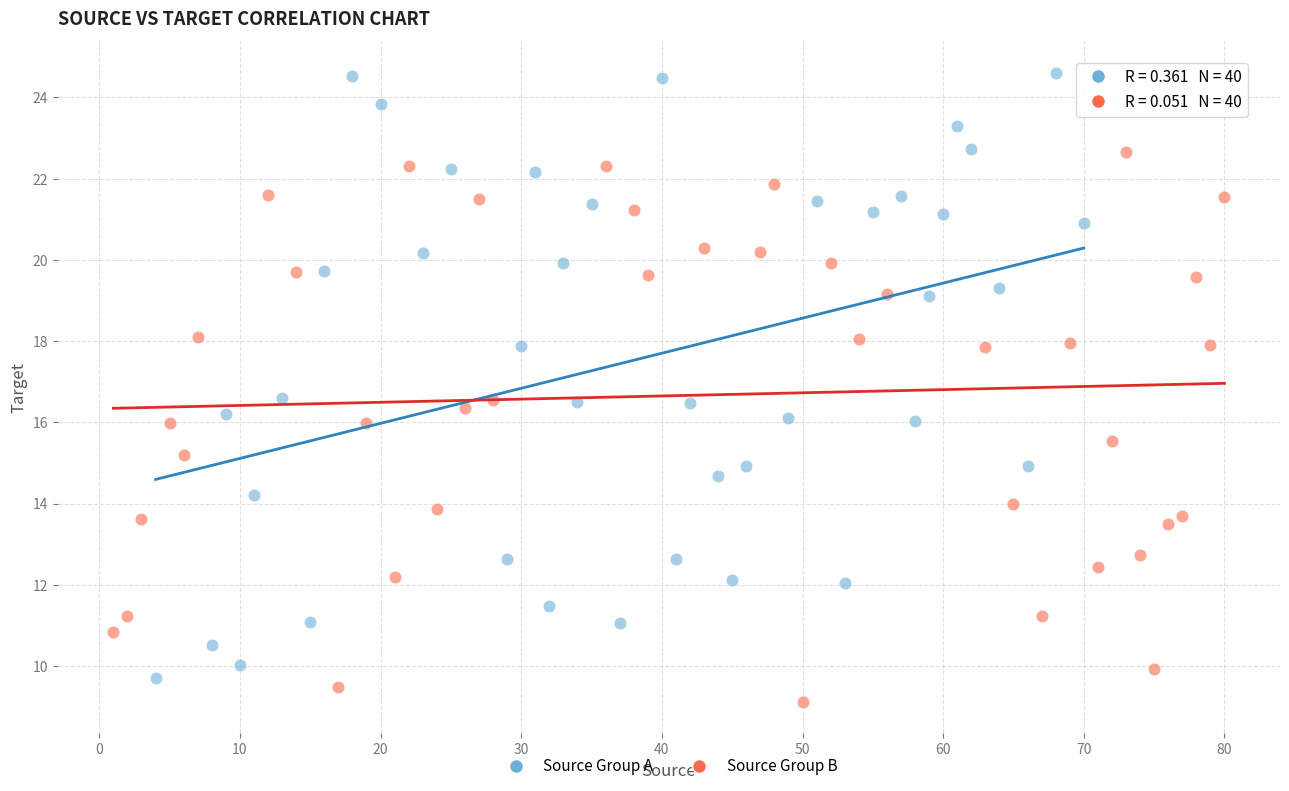

Which series contains the lowest Y value?

Source Group B